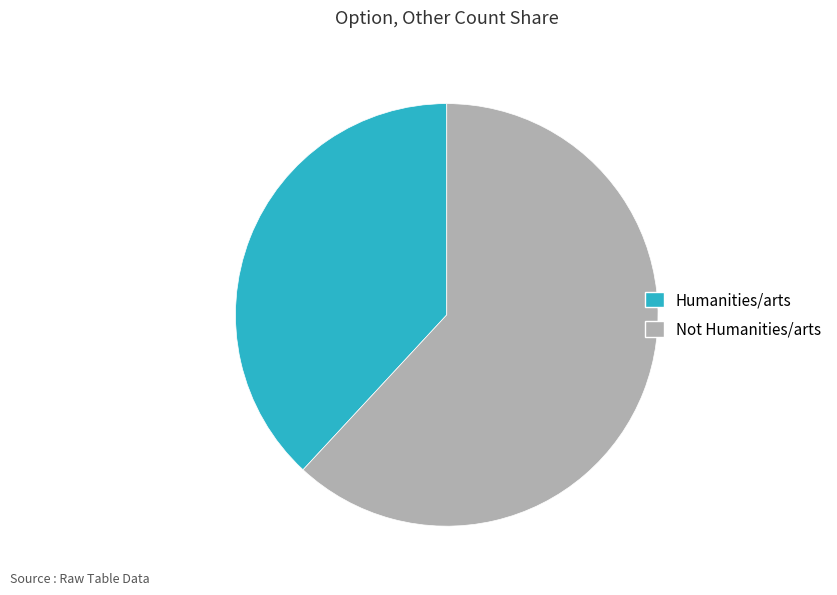

Is the sum of Humanities/arts and Not Humanities/arts greater than half?

Yes